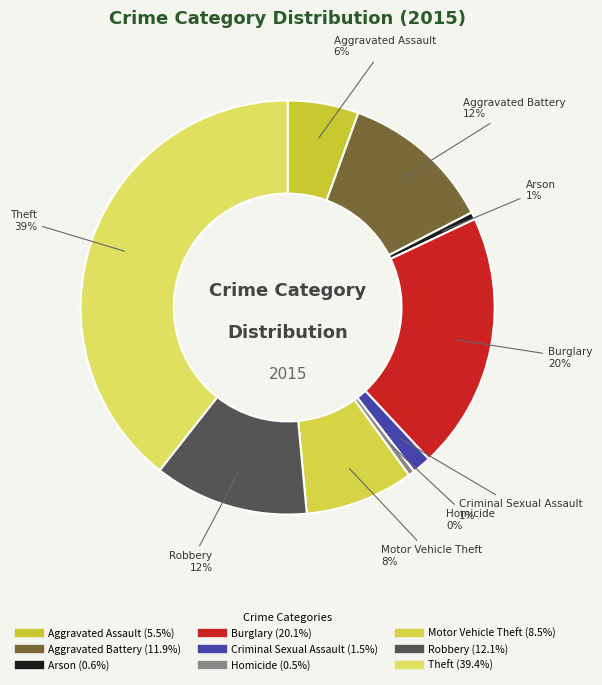

What is the largest slice in the pie chart?

Theft